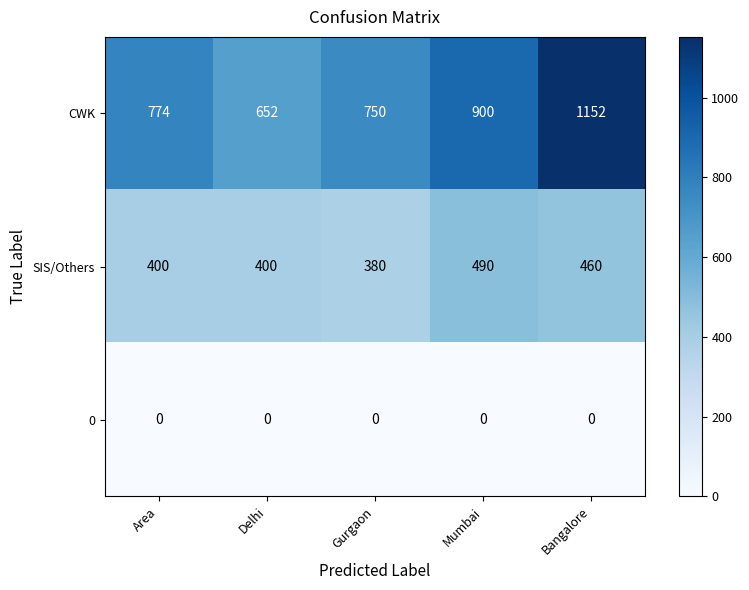

What is the average value of the CWK series?

846